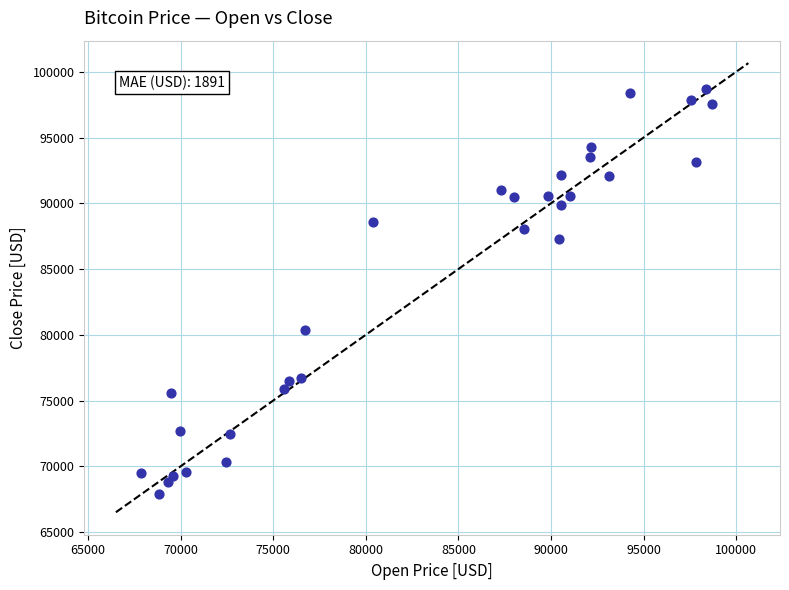

What Y value in the scatter plot is closest to 83270?

80367